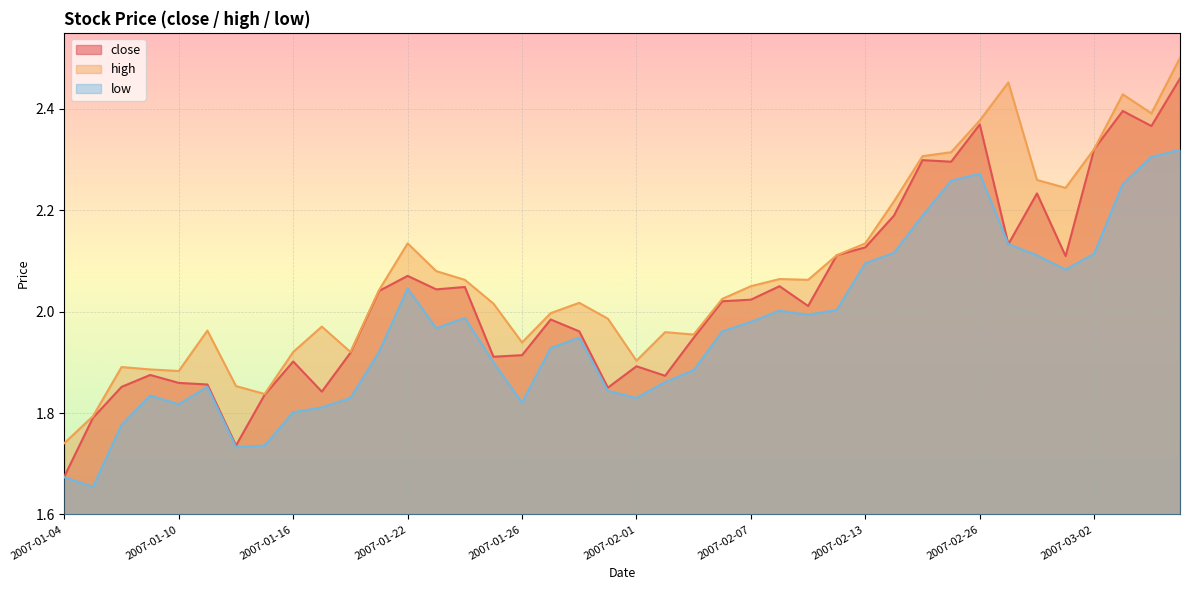

What is the sum of the high values at 2007-03-06 and 2007-01-08?

4.3